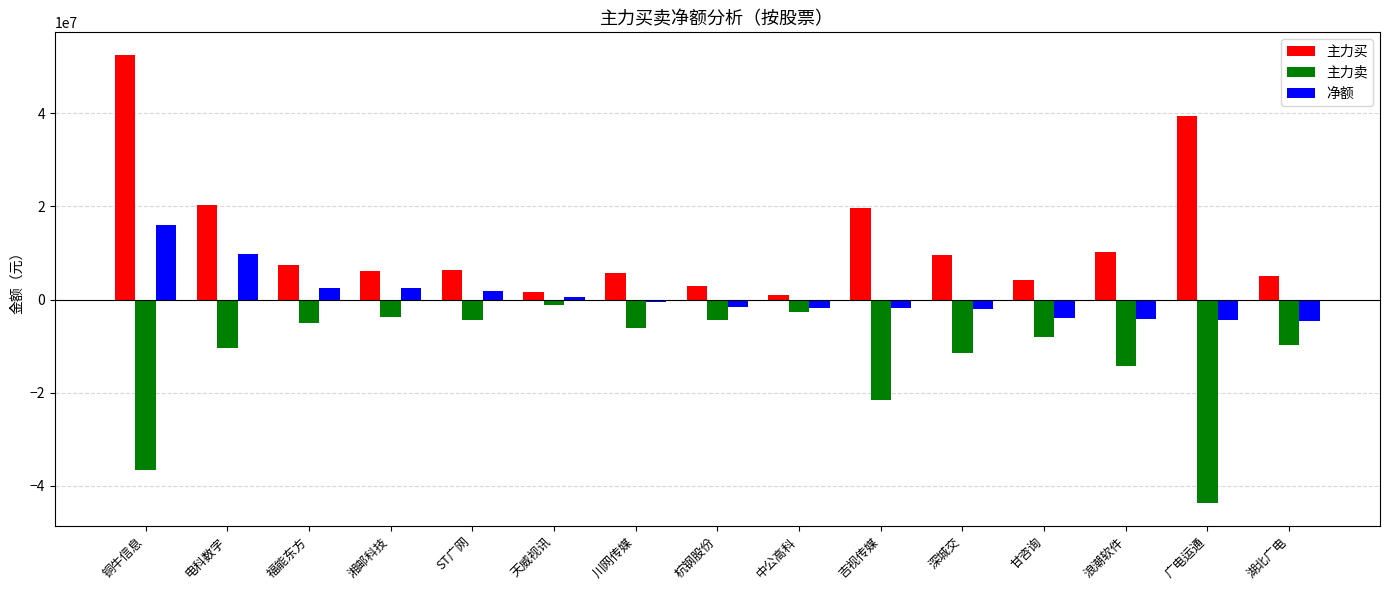

Which series has the widest spread of values?

主力买